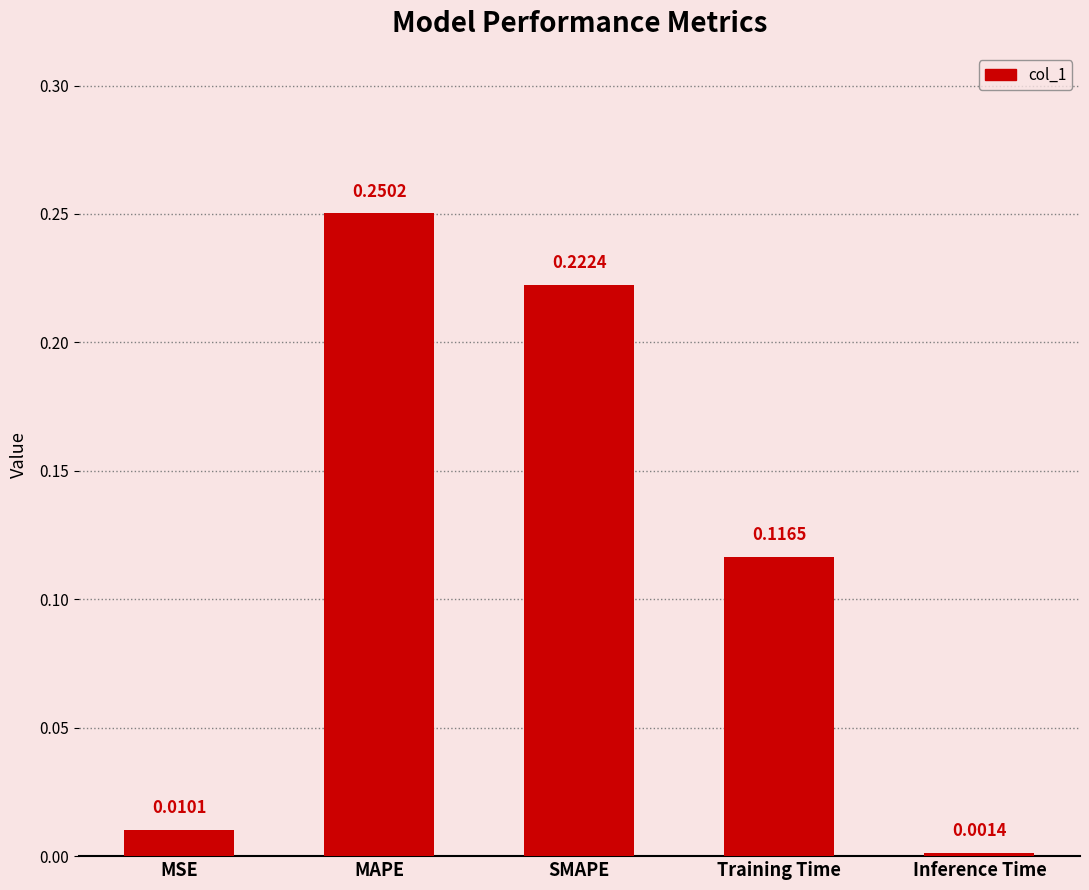

What is the change in value from MAPE to Training Time?

-0.1